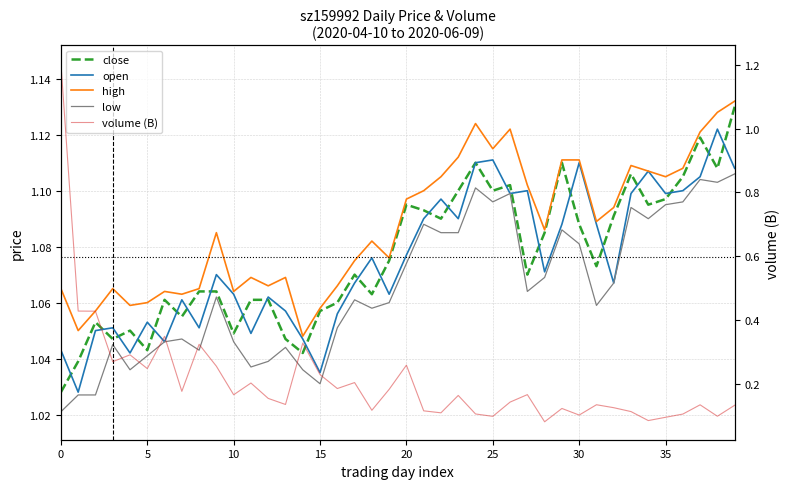

Reading left to right, transcribe all the data shown in this chart.

close: 1.0	1.0	1.1	1.0	1.1	1.0	1.1	1.1	1.1	1.1	1.0	1.1	1.1	1.0	1.0	1.1	1.1	1.1	1.1	1.1	1.1	1.1	1.1	1.1	1.1	1.1	1.1	1.1	1.1	1.1	1.1	1.1	1.1	1.1	1.1	1.1	1.1	1.1	1.1	1.1
open: 1.0	1.0	1.1	1.1	1.0	1.1	1.0	1.1	1.1	1.1	1.1	1.0	1.1	1.1	1.0	1.0	1.1	1.1	1.1	1.1	1.1	1.1	1.1	1.1	1.1	1.1	1.1	1.1	1.1	1.1	1.1	1.1	1.1	1.1	1.1	1.1	1.1	1.1	1.1	1.1
high: 1.1	1.1	1.1	1.1	1.1	1.1	1.1	1.1	1.1	1.1	1.1	1.1	1.1	1.1	1.0	1.1	1.1	1.1	1.1	1.1	1.1	1.1	1.1	1.1	1.1	1.1	1.1	1.1	1.1	1.1	1.1	1.1	1.1	1.1	1.1	1.1	1.1	1.1	1.1	1.1
low: 1.0	1.0	1.0	1.0	1.0	1.0	1.0	1.0	1.0	1.1	1.0	1.0	1.0	1.0	1.0	1.0	1.1	1.1	1.1	1.1	1.1	1.1	1.1	1.1	1.1	1.1	1.1	1.1	1.1	1.1	1.1	1.1	1.1	1.1	1.1	1.1	1.1	1.1	1.1	1.1
volume (B): 1.2	0.4	0.4	0.3	0.3	0.2	0.3	0.2	0.3	0.3	0.2	0.2	0.2	0.1	0.3	0.2	0.2	0.2	0.1	0.2	0.3	0.1	0.1	0.2	0.1	0.1	0.1	0.2	0.1	0.1	0.1	0.1	0.1	0.1	0.1	0.1	0.1	0.1	0.1	0.1